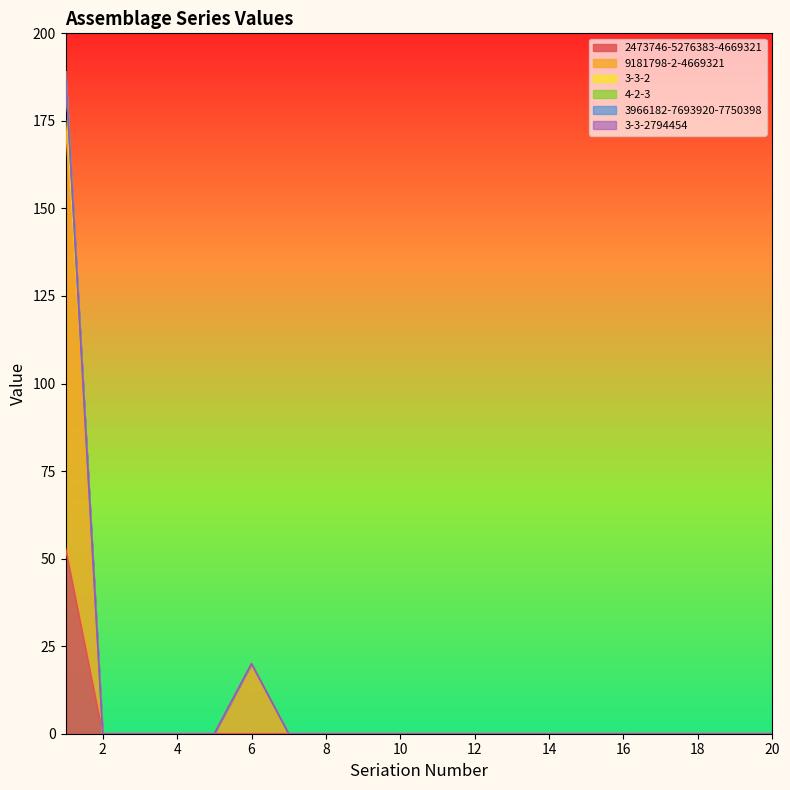

At how many categories does at least one series exceed 154?

1